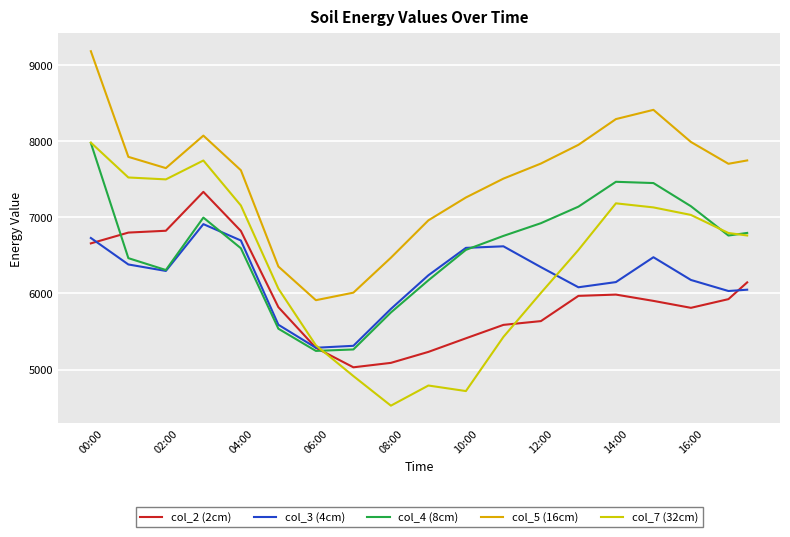

Which series has the largest range (max minus min)?

col_7 (32cm)